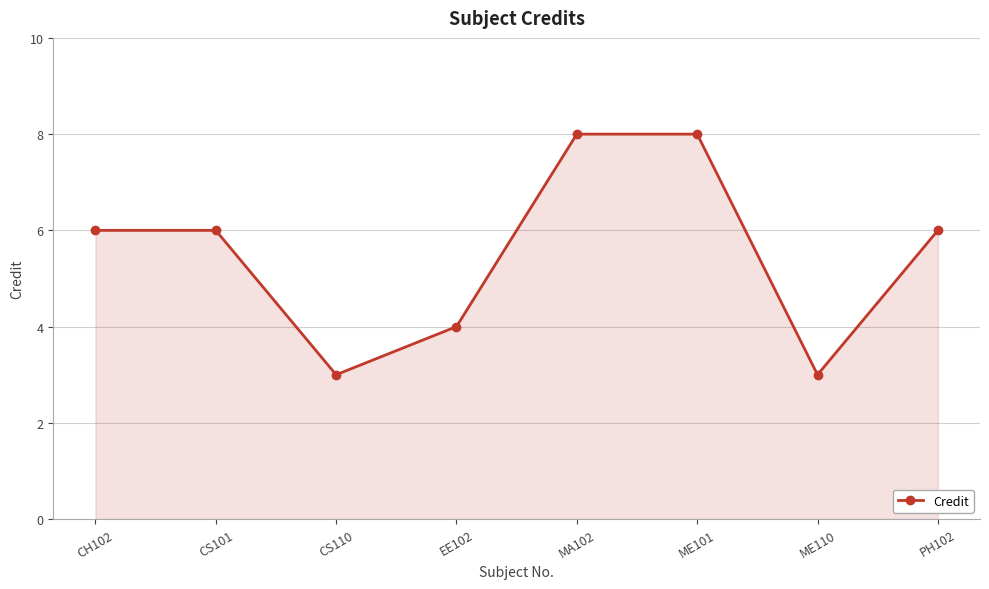

True or false: the data shows 4 at EE102.

True